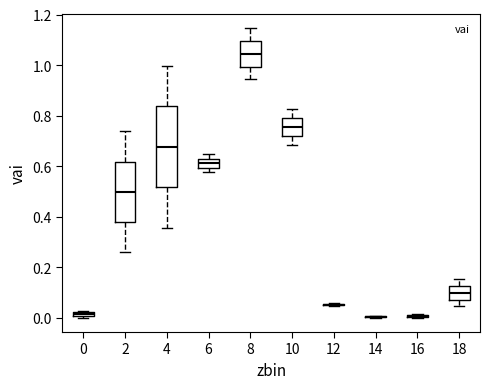

Which box is the tallest, from its lower edge to its upper edge?

4